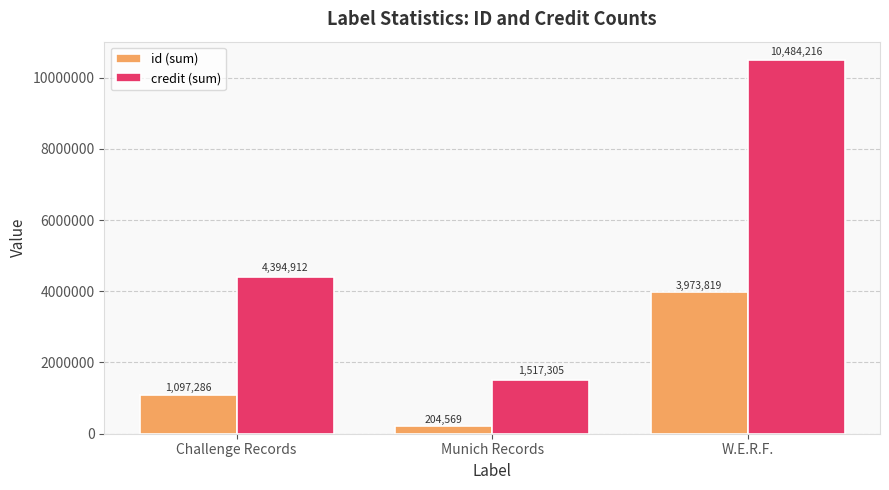

List the series in order of their peak value, highest first.

credit (sum), id (sum)